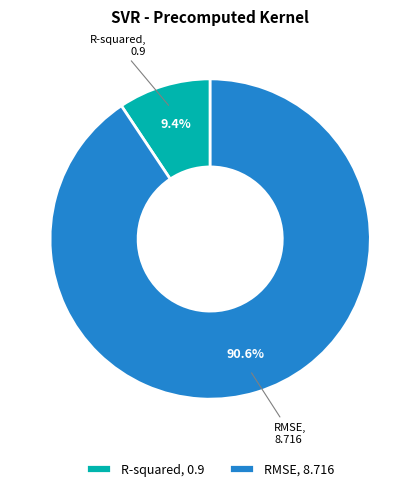

Which category has the smallest portion of the pie?

R-squared